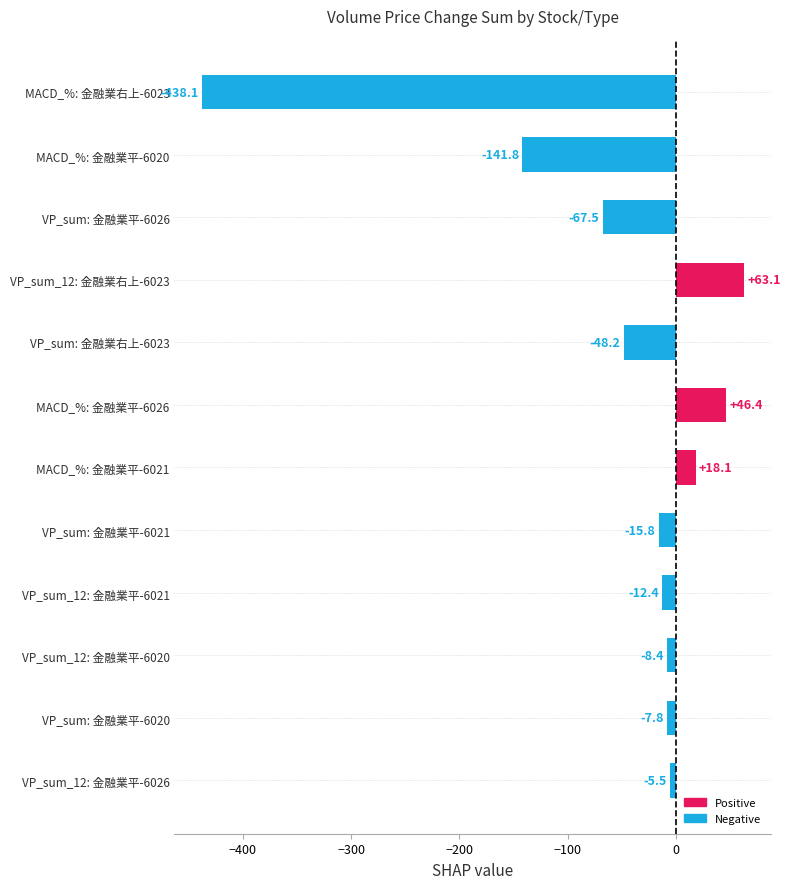

The chart shows a value of -80.6 at VP_sum: 金融業右上-6023. True or false?

False